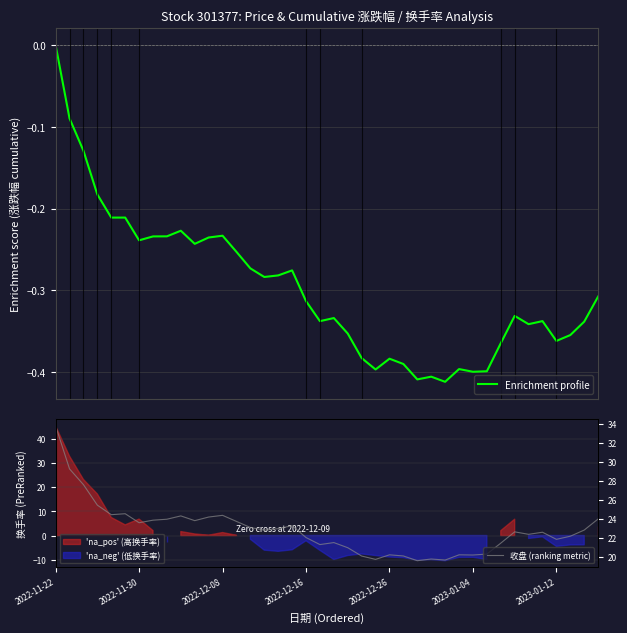

Which series changed the most between 11 and 22?

收盘 (ranking metric)